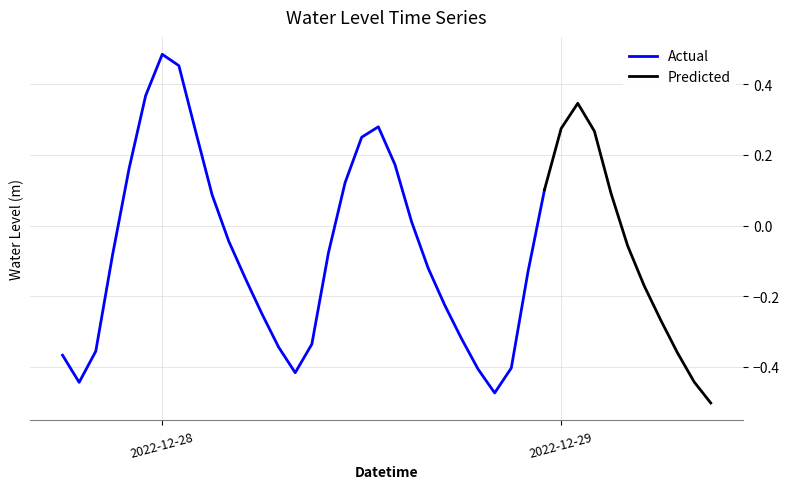

Is this an area chart (filled region under the line)?

No